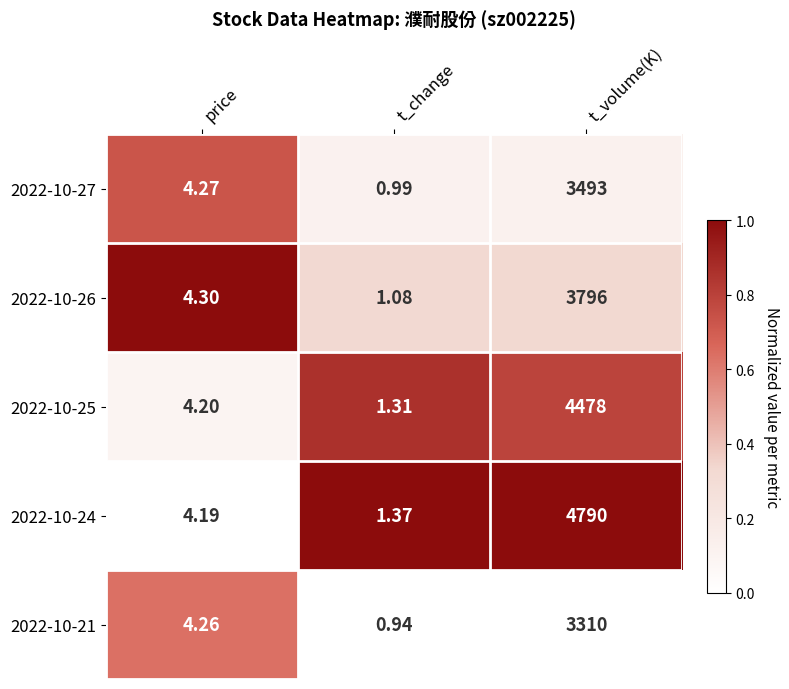

Rank the series at price from lowest to highest value.

2022-10-24, 2022-10-25, 2022-10-21, 2022-10-27, 2022-10-26